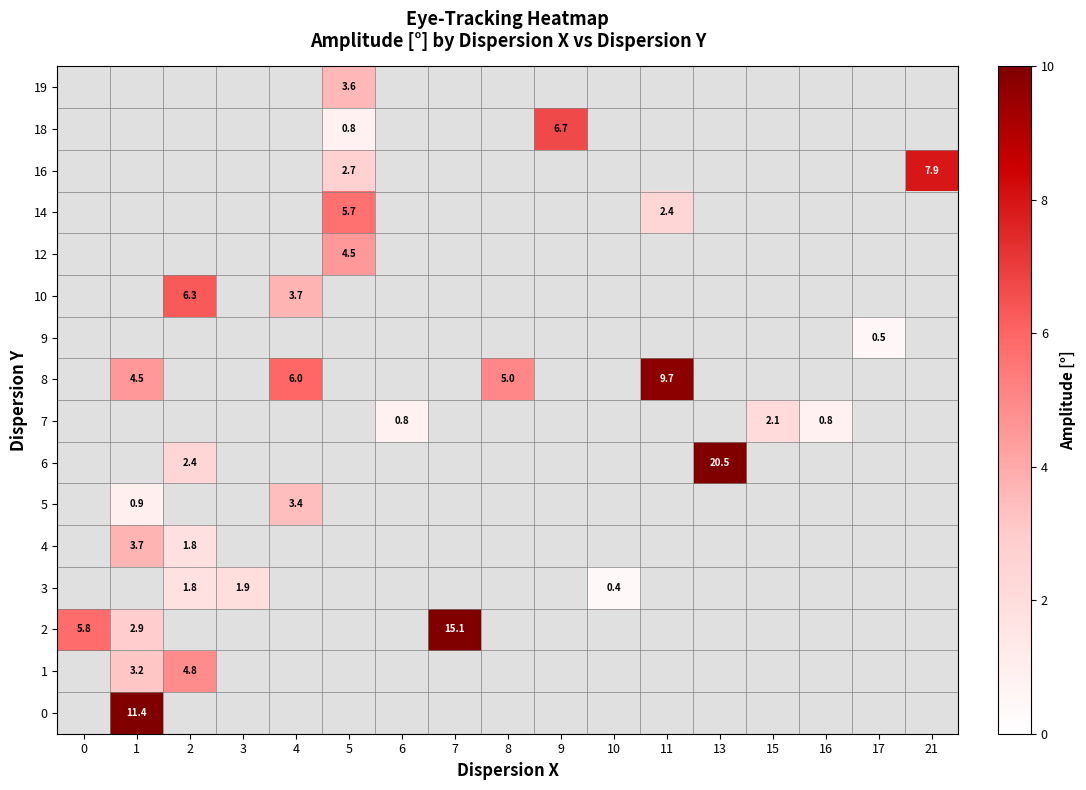

Is it true that 19 equals 3.6 at 5?

True